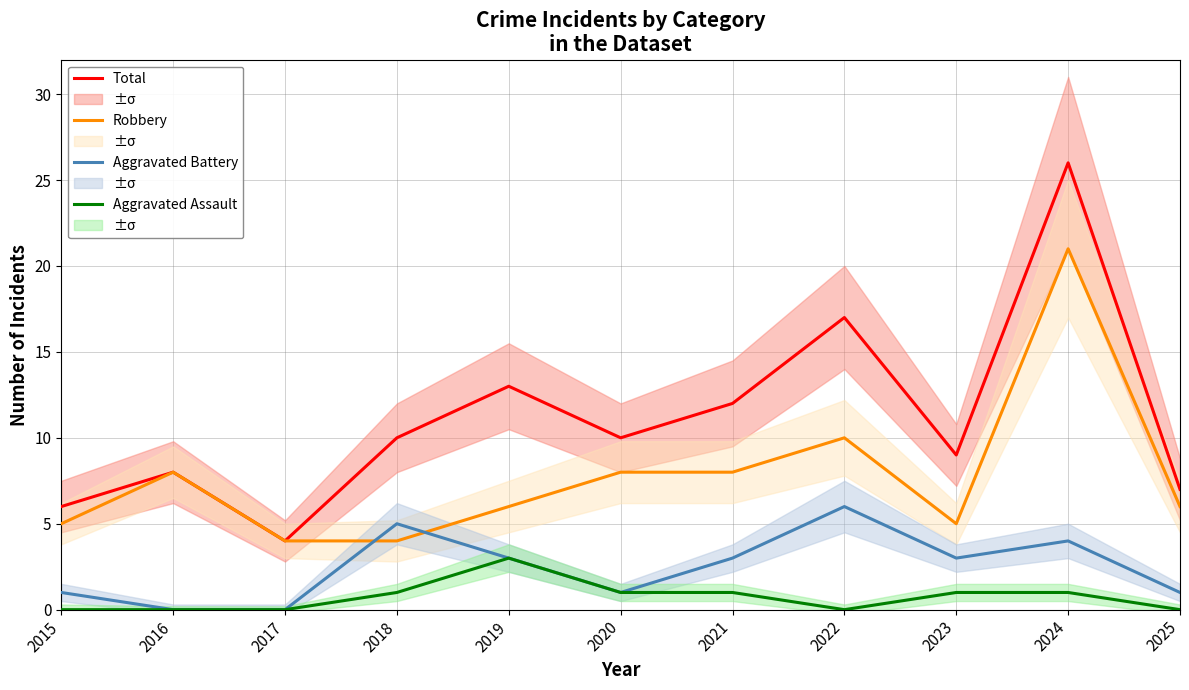

How many distinct data groups are displayed?

4